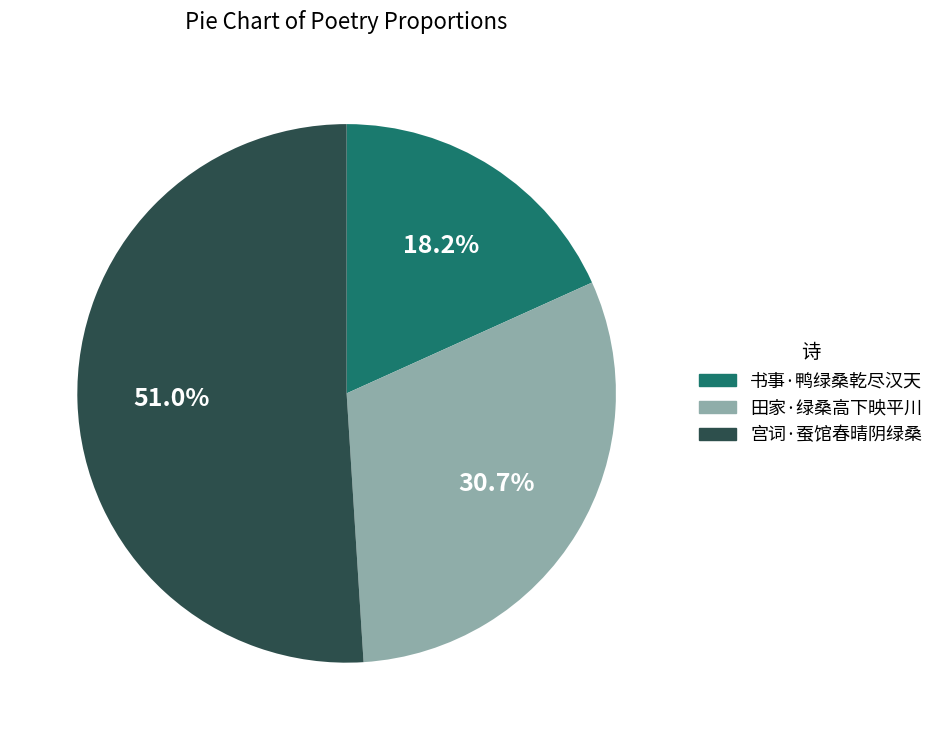

Which category has the biggest portion of the pie?

宫词·蚕馆春晴阴绿桑